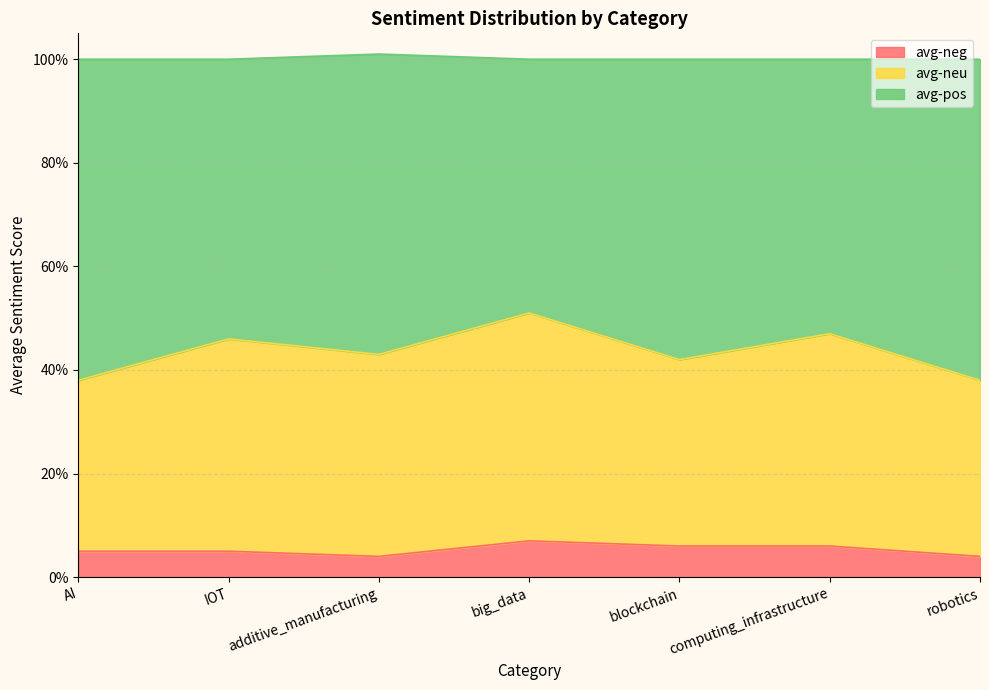

Does the chart have visible grid lines?

Yes